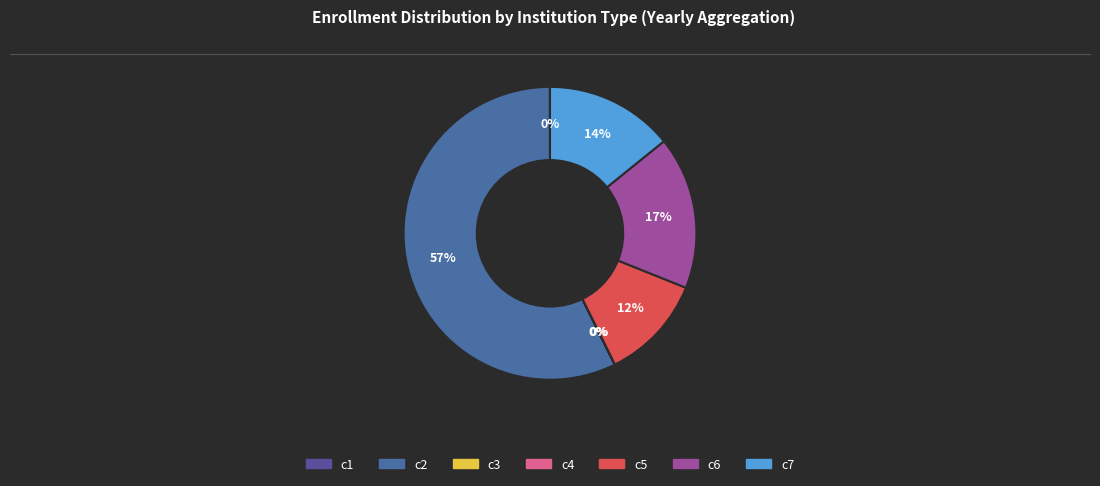

How many slices are in this pie chart?

7